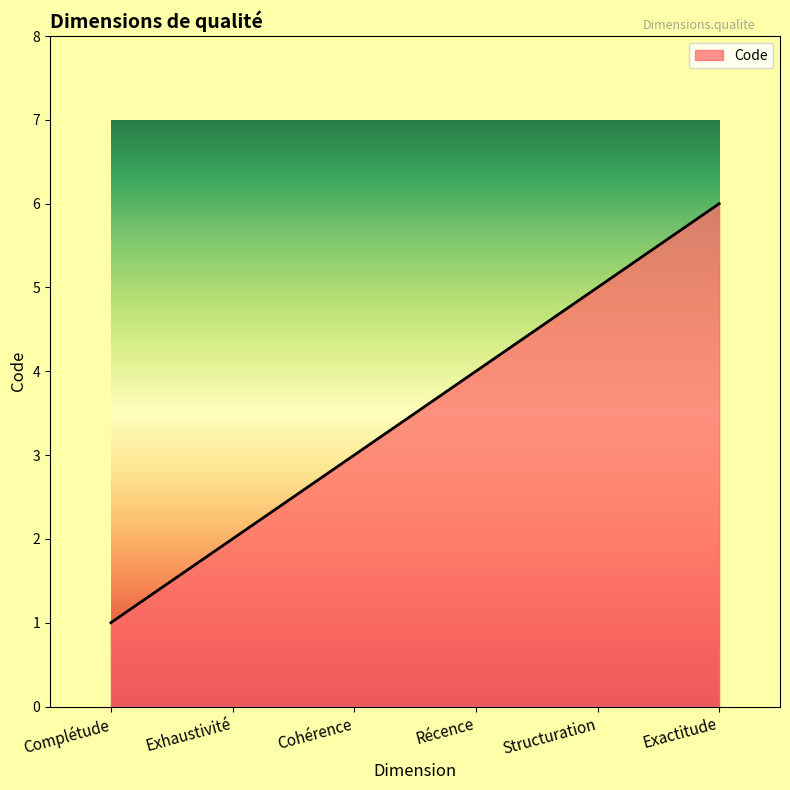

The value at Cohérence is 5. True or false?

False